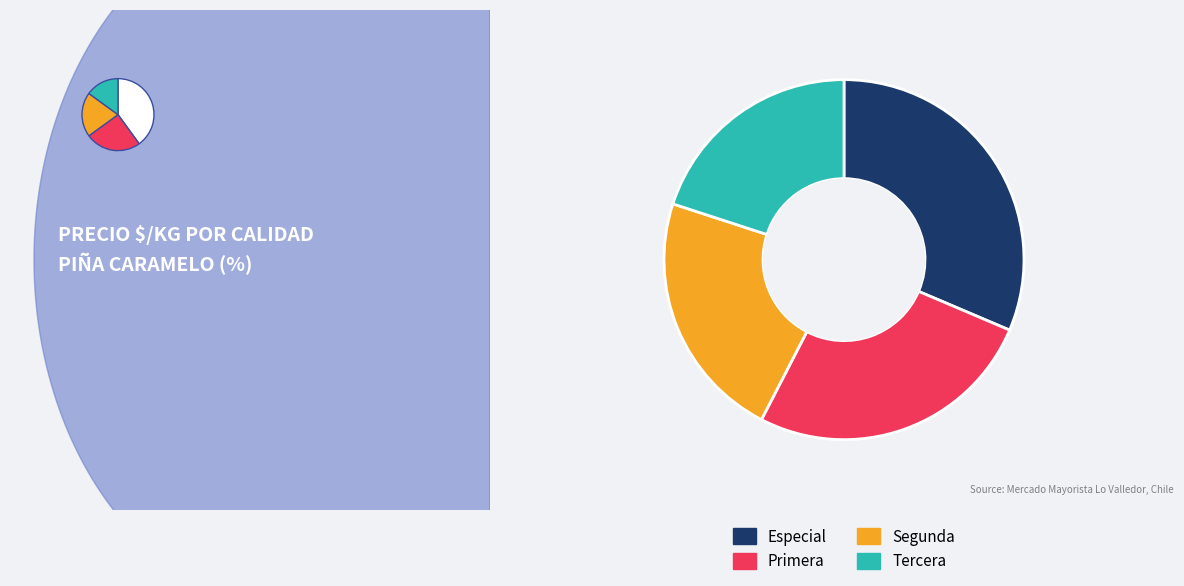

What is the ratio of the value at Especial to the value at Primera?

1.2